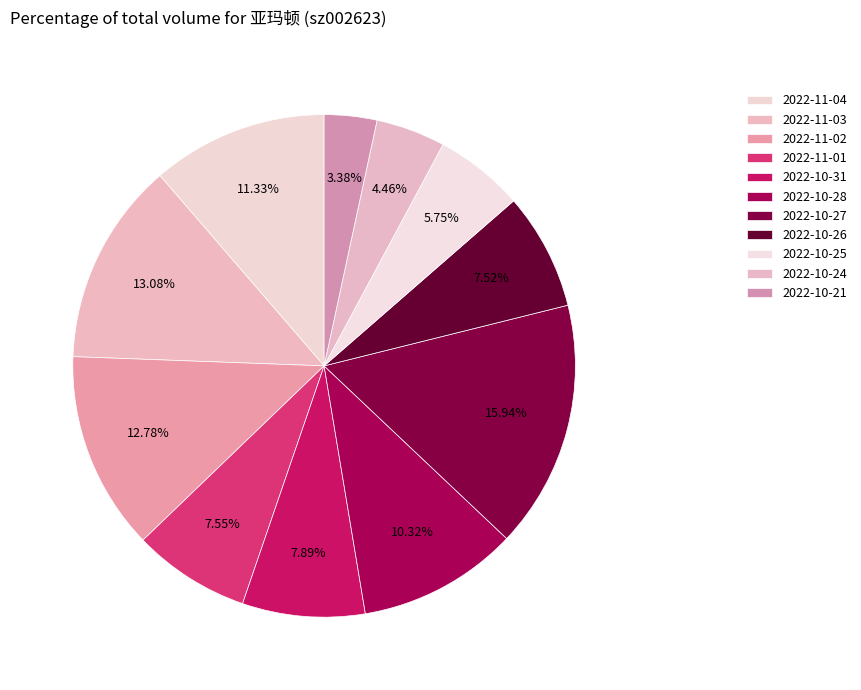

Count the number of slices in the pie.

11